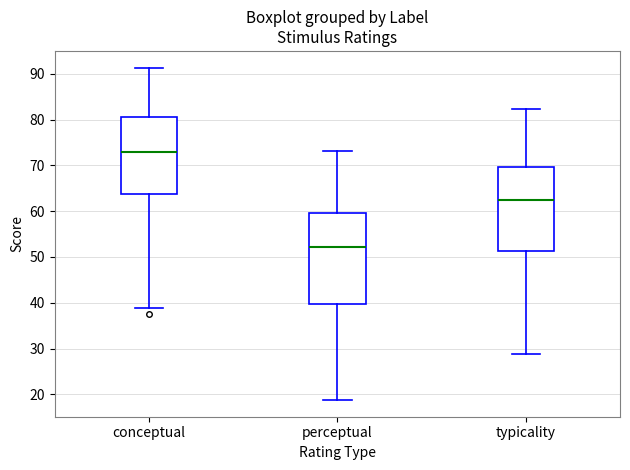

Which box's median line is the lowest?

perceptual